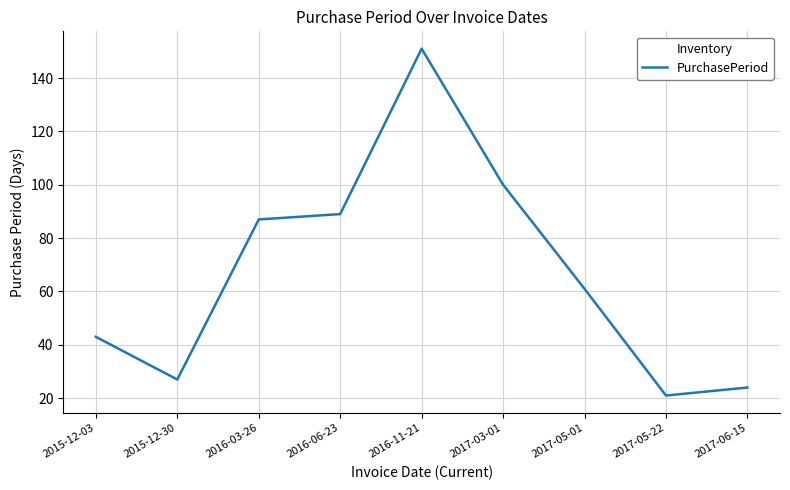

True or false: the data shows 43 at 2015-12-03.

True